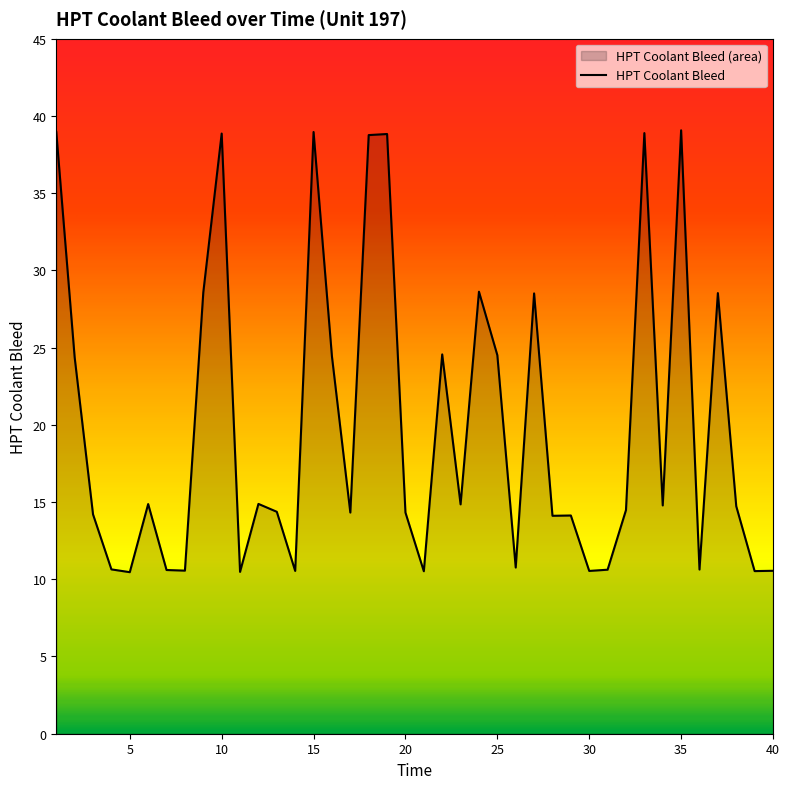

At which label is the value closest to 24?

2